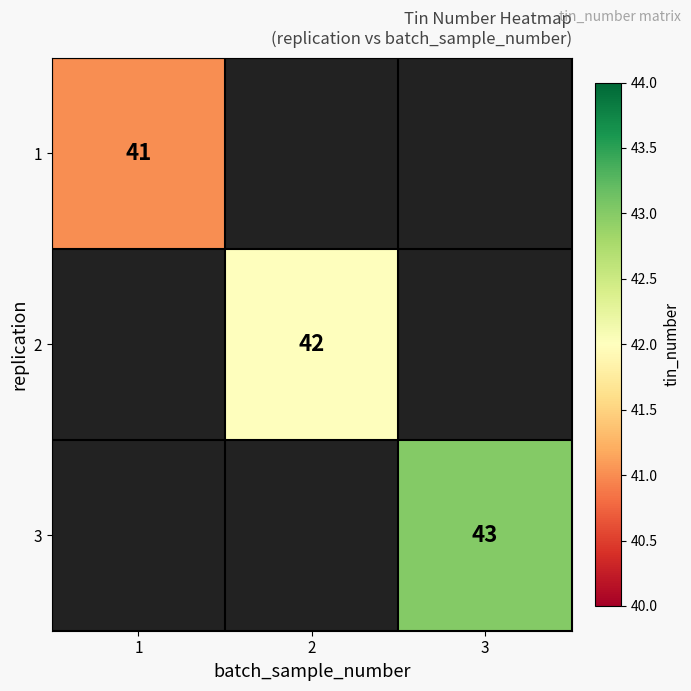

Read the 1 value at 1.

41.0